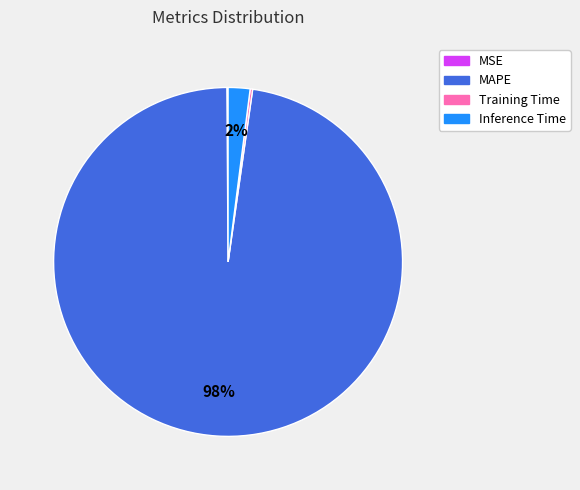

Do MAPE and Inference Time together represent more than half of the pie?

Yes